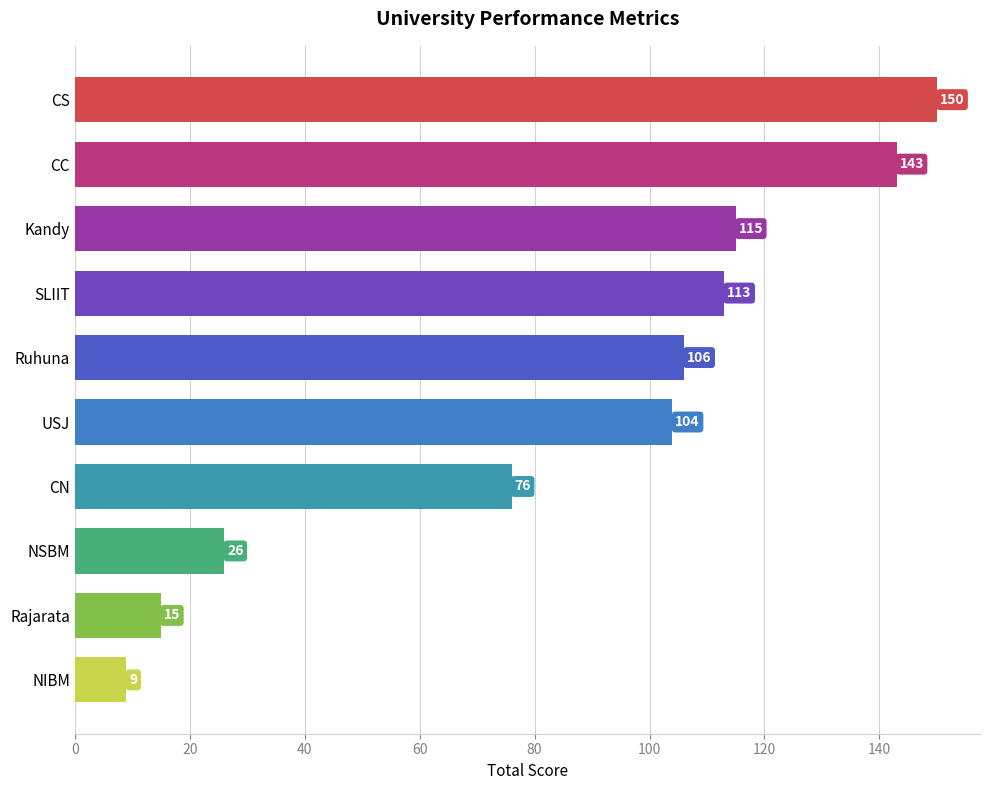

Reading bottom to top, transcribe all the data shown in this chart.

9	15	26	76	104	106	113	115	143	150